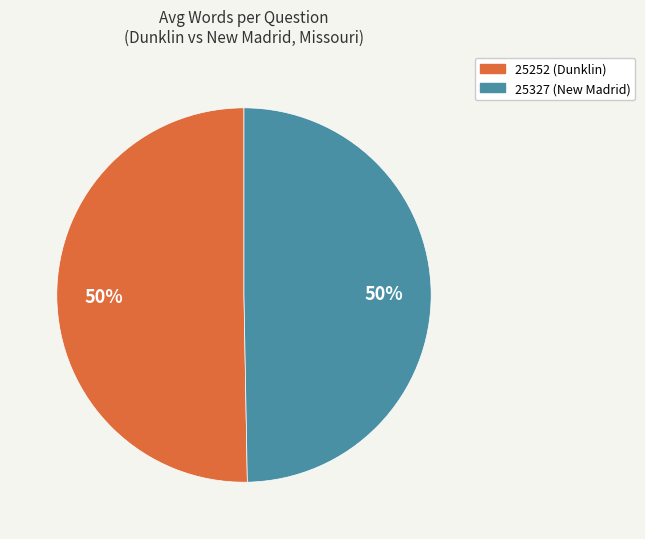

Approximately how many times larger is the value at 25327 (New Madrid) compared to 25252 (Dunklin)?

1.0